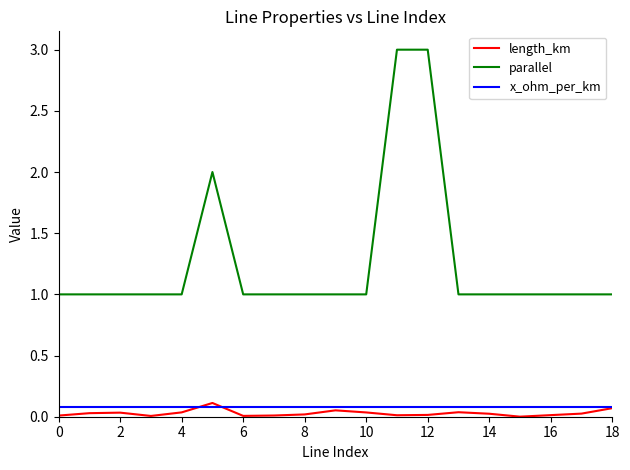

True or false: length_km has more than 0 interior local peaks.

True